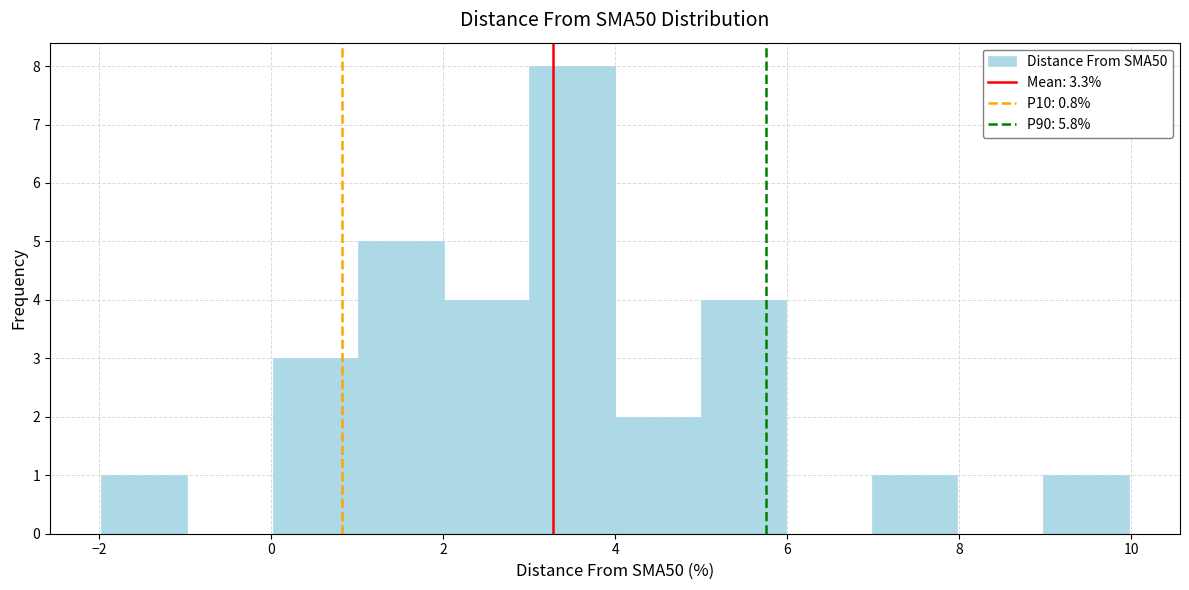

Reading left to right, transcribe this chart: for each bar, give the range it covers on the x-axis and its height. Neither the bar edges nor the heights are printed on the chart, so give them approximately, as read against the axes.

-2 to -1: 1
-1 to 0: 0
0 to 1: 3
1 to 2: 5
2 to 3: 4
3 to 4: 8
4 to 5: 2
5 to 6: 4
6 to 7: 0
7 to 8: 1
8 to 9: 0
9 to 10: 1